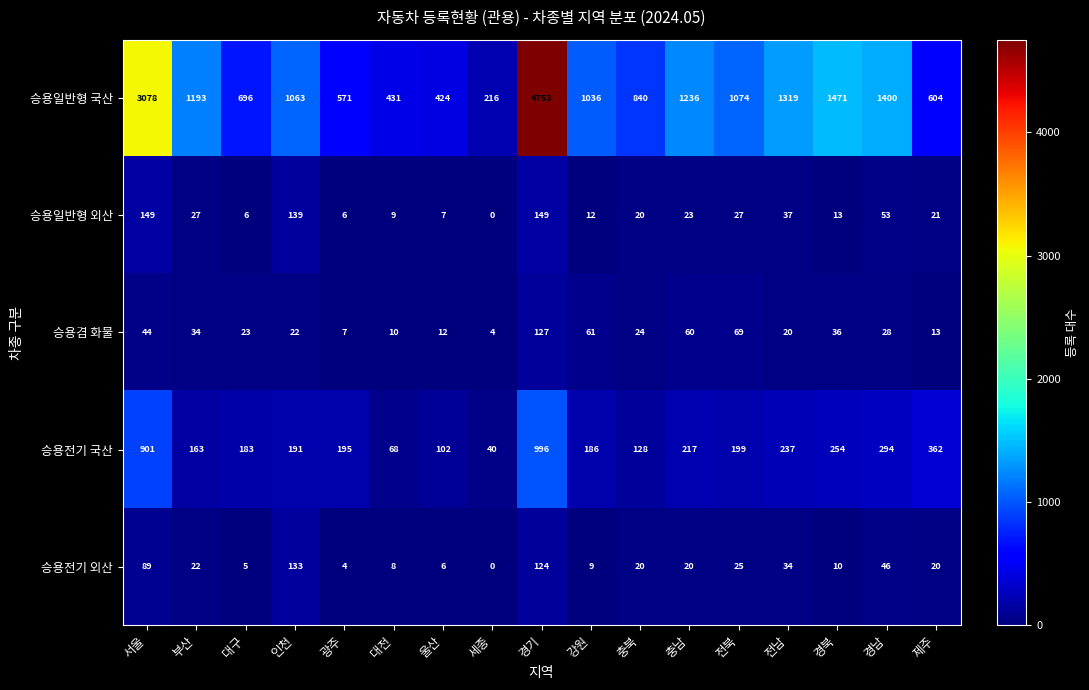

Rank the series at 서울 from highest to lowest value.

승용일반형 국산, 승용전기 국산, 승용일반형 외산, 승용전기 외산, 승용겸 화물